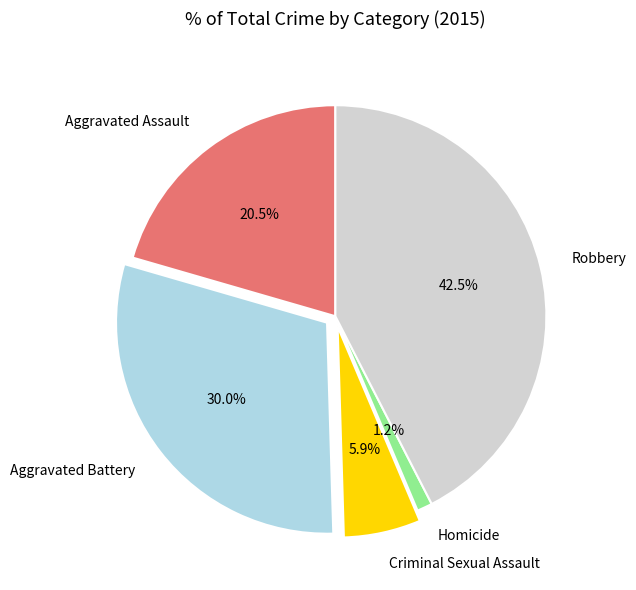

Which slice is the largest?

Robbery